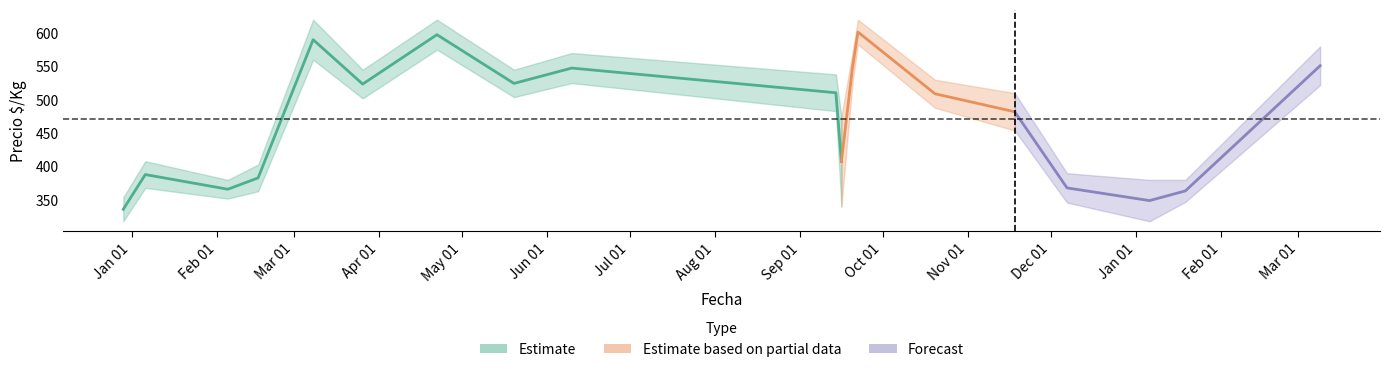

What is the label of the 34th point from the left?

33